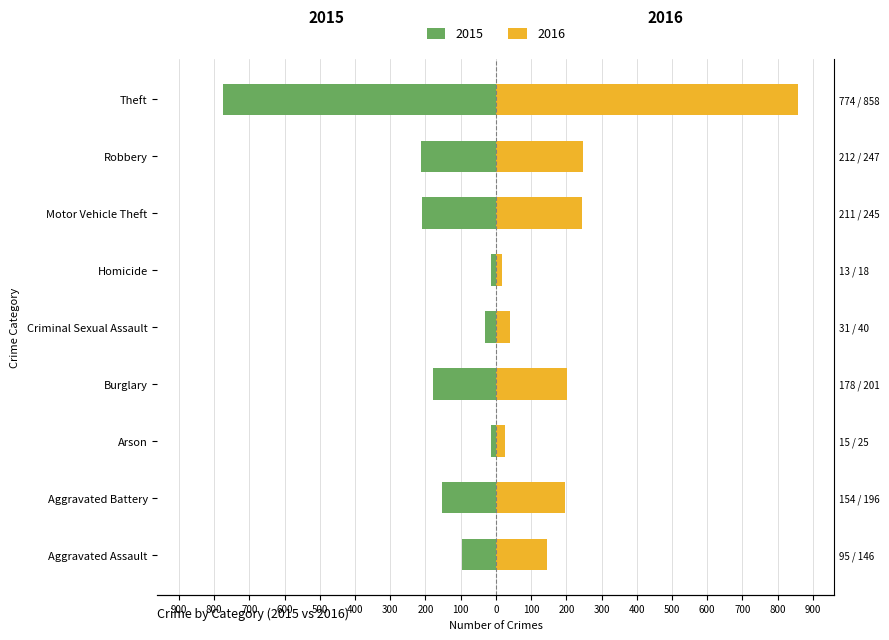

How many groups of bars are there?

9